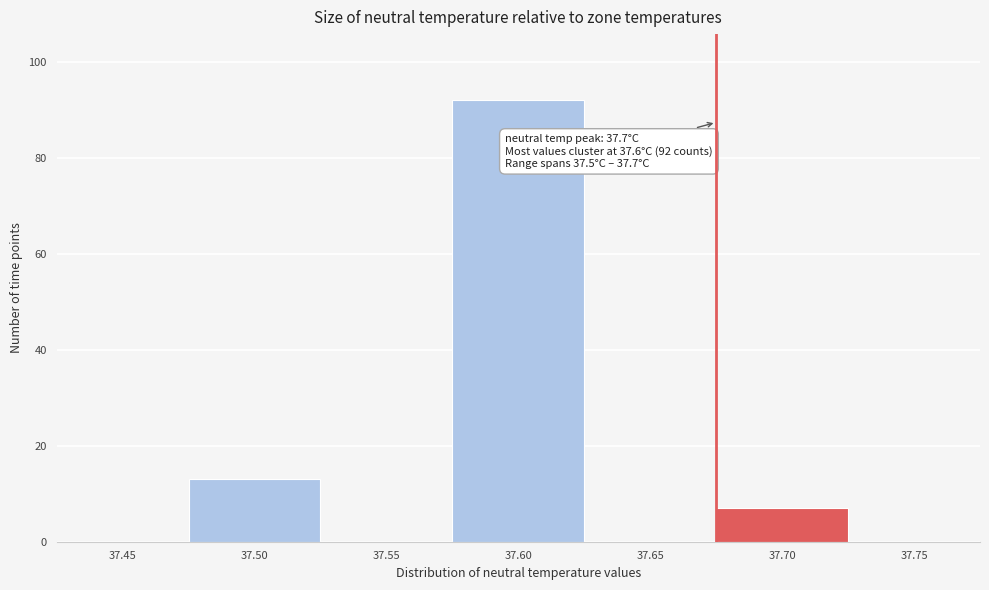

Reading left to right, extract all data points from this chart.

37.45=0	37.50=13	37.55=0	37.60=92	37.65=0	37.70=7	37.75=0